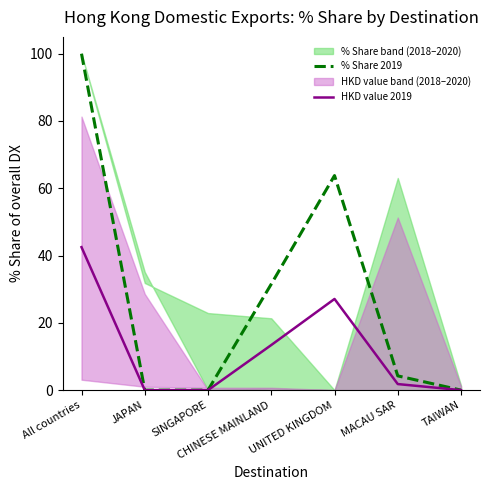

How many data points in % Share 2019 are less than 4?

3